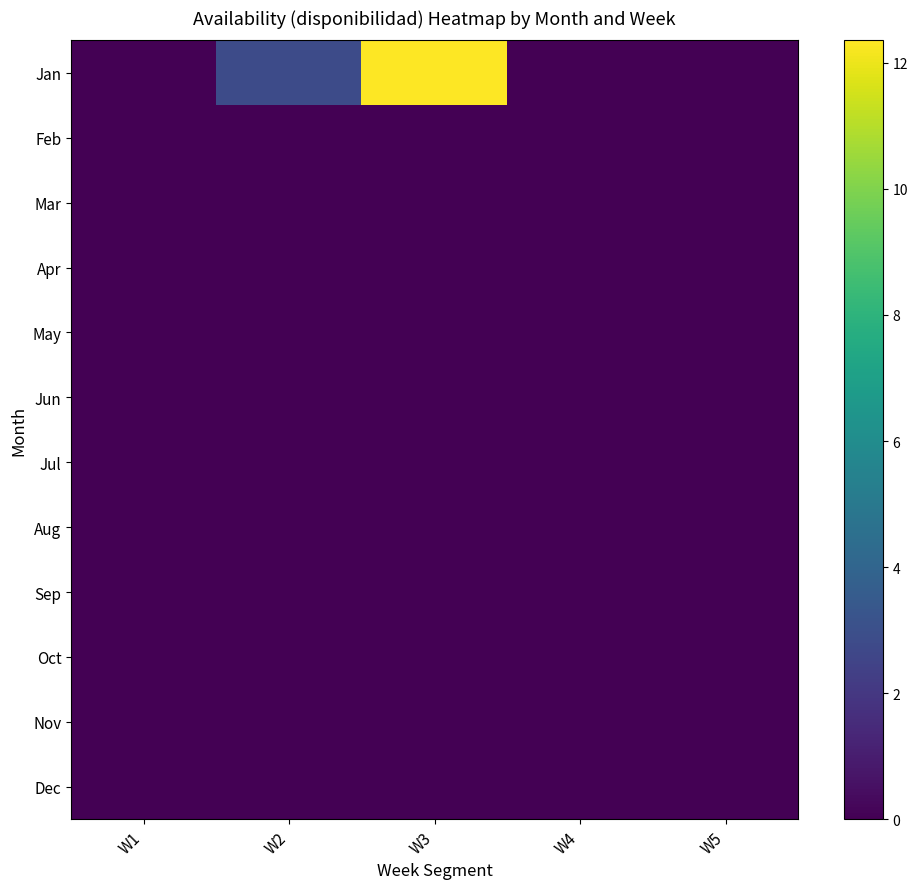

At how many categories does at least one series exceed 4?

1